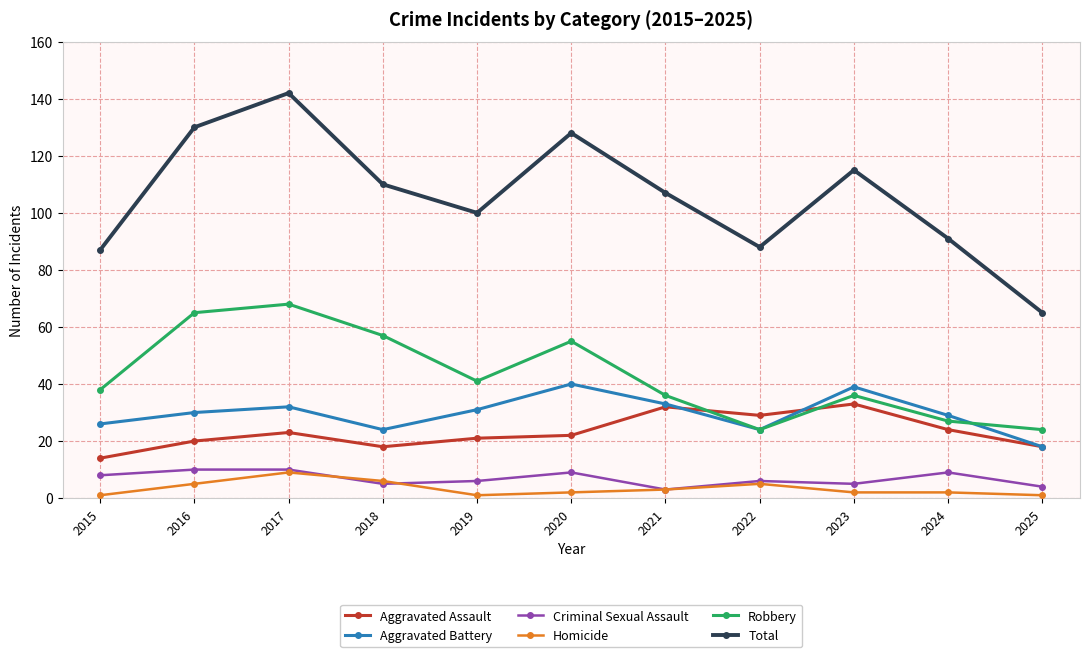

Reading right to left, transcribe all the data shown in this chart.

Aggravated Assault: 2025=18	2024=24	2023=33	2022=29	2021=32	2020=22	2019=21	2018=18	2017=23	2016=20	2015=14
Aggravated Battery: 2025=18	2024=29	2023=39	2022=24	2021=33	2020=40	2019=31	2018=24	2017=32	2016=30	2015=26
Criminal Sexual Assault: 2025=4	2024=9	2023=5	2022=6	2021=3	2020=9	2019=6	2018=5	2017=10	2016=10	2015=8
Homicide: 2025=1	2024=2	2023=2	2022=5	2021=3	2020=2	2019=1	2018=6	2017=9	2016=5	2015=1
Robbery: 2025=24	2024=27	2023=36	2022=24	2021=36	2020=55	2019=41	2018=57	2017=68	2016=65	2015=38
Total: 2025=65	2024=91	2023=115	2022=88	2021=107	2020=128	2019=100	2018=110	2017=142	2016=130	2015=87